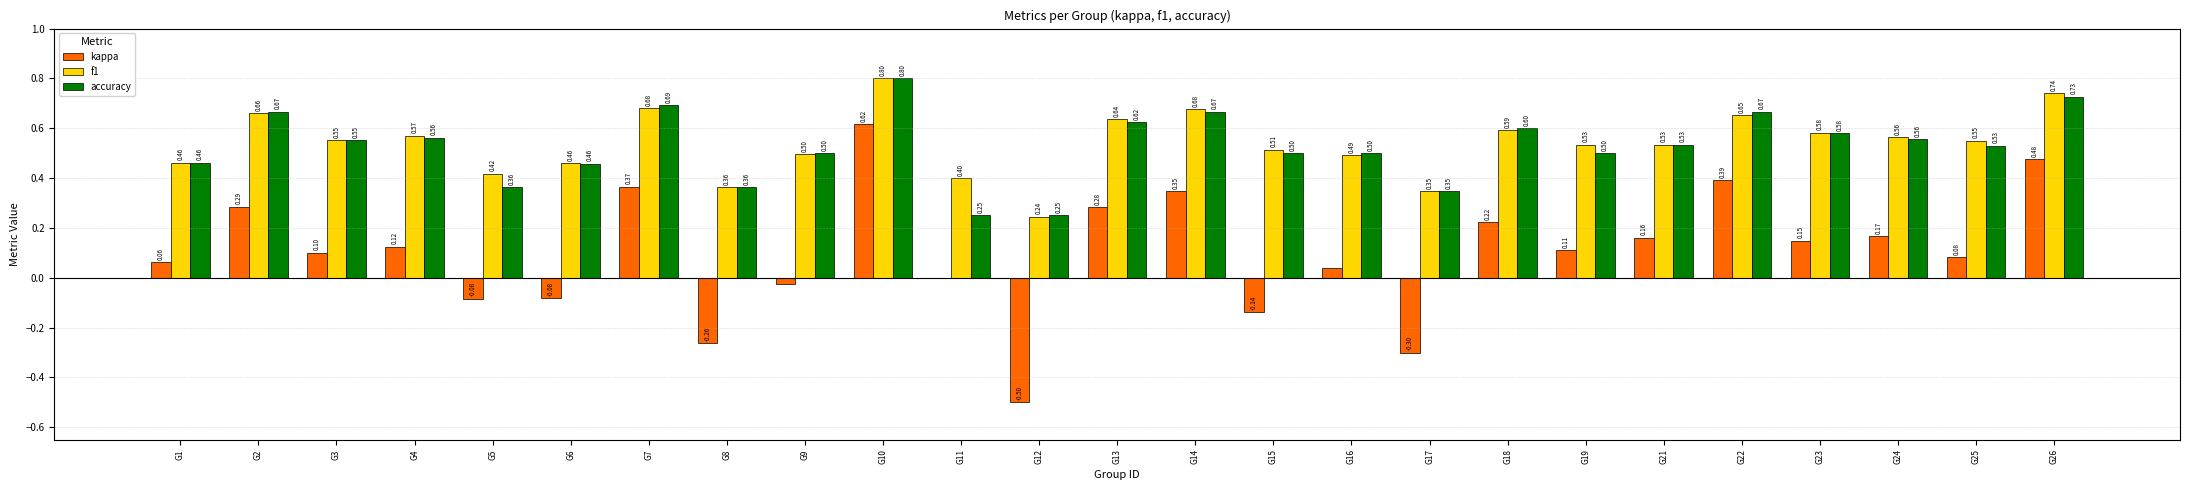

Between G2 and G8, which series saw the biggest shift?

kappa